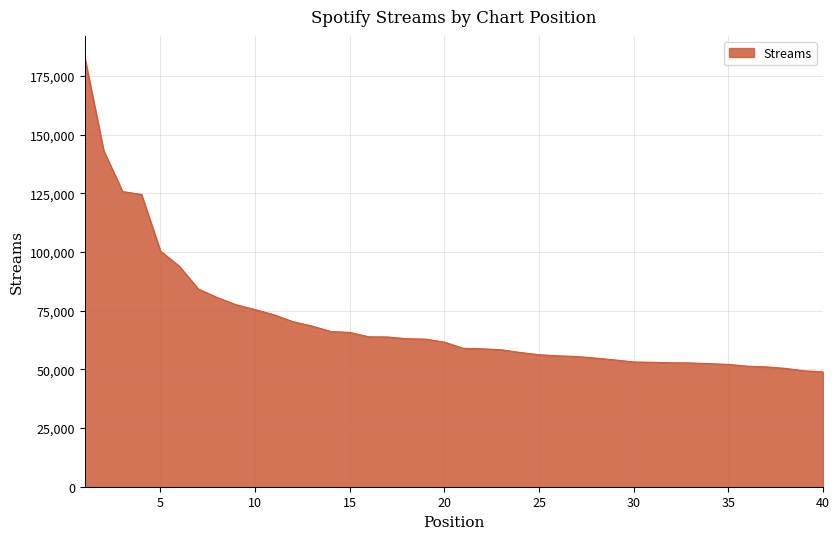

What is the minimum value shown in the chart?

48923